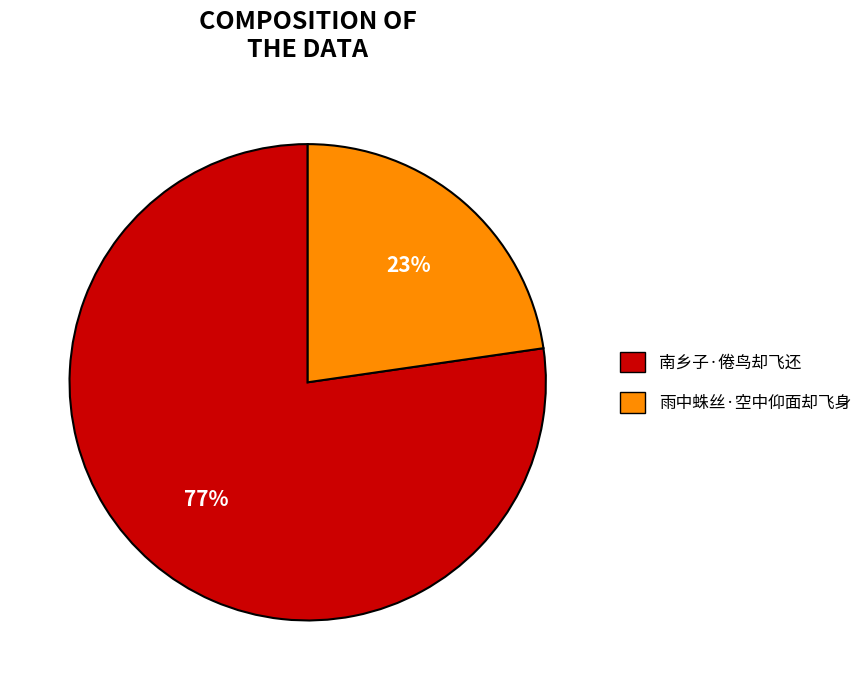

Rank the categories by value from lowest to highest.

雨中蛛丝·空中仰面却飞身, 南乡子·倦鸟却飞还